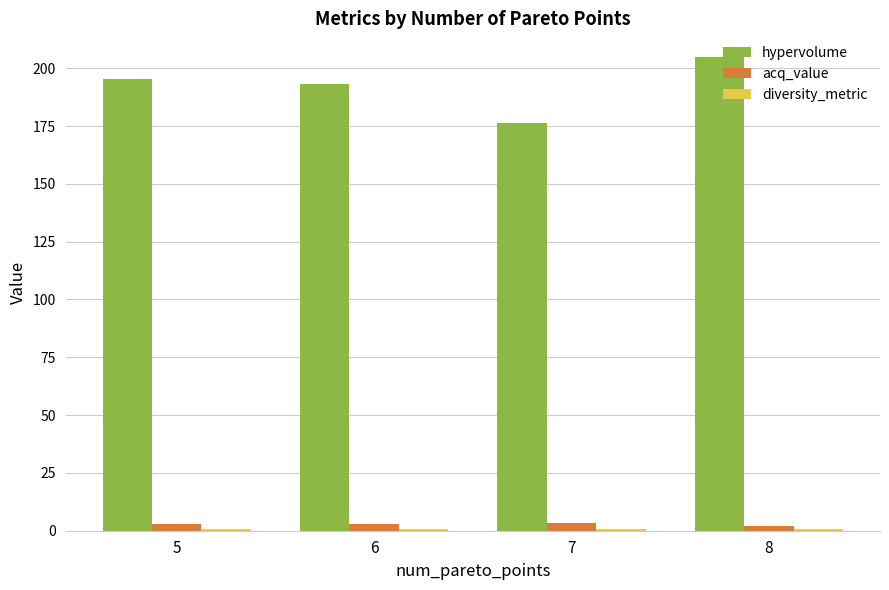

Which series has the largest range (max minus min)?

hypervolume